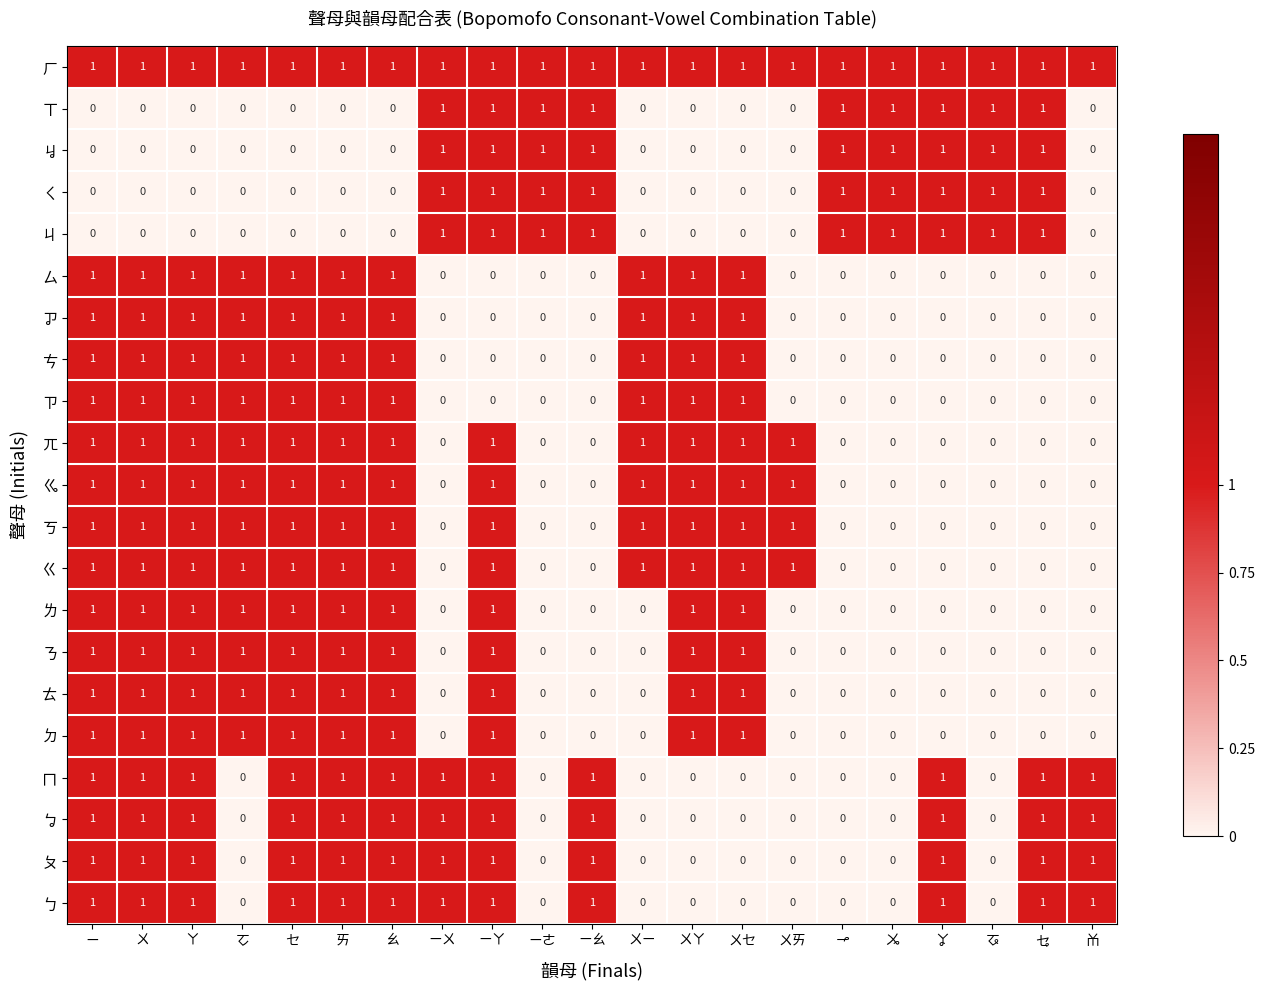

What is the spread (max minus min) of values at ㆪ?

1